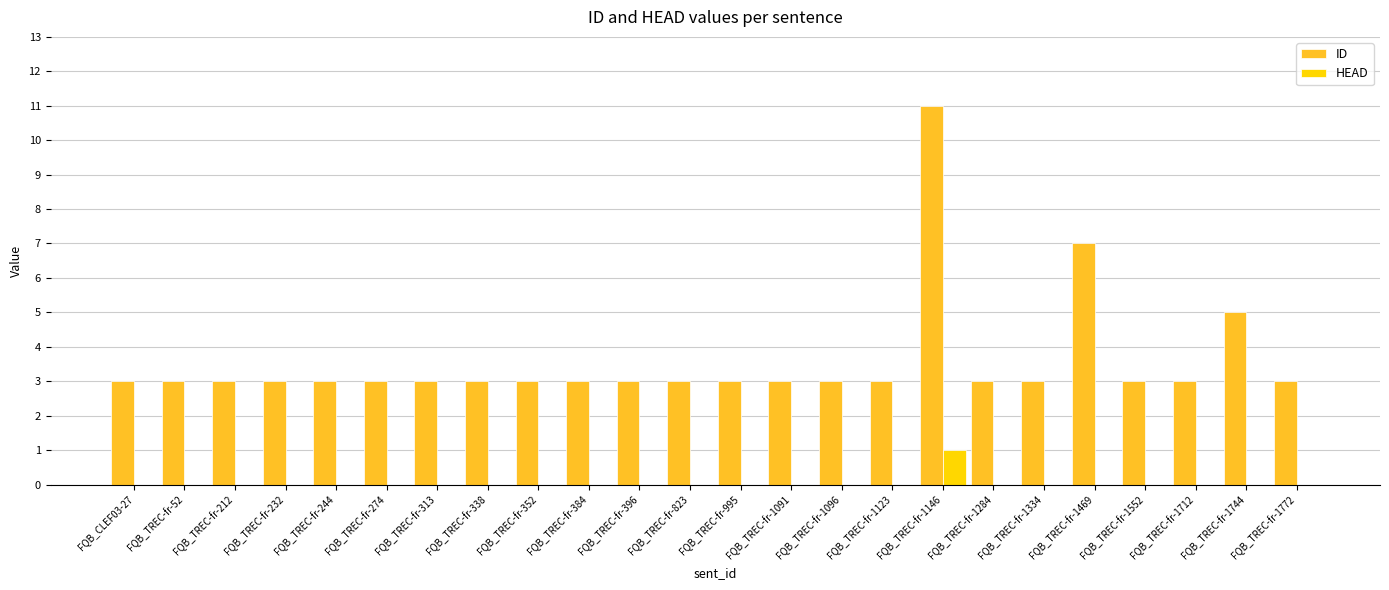

Is the value of HEAD at FQB_TREC-fr-232 greater than the value of ID at FQB_TREC-fr-1469?

No